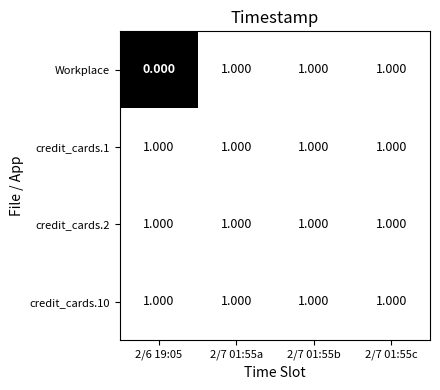

Which series has the widest spread of values?

Workplace